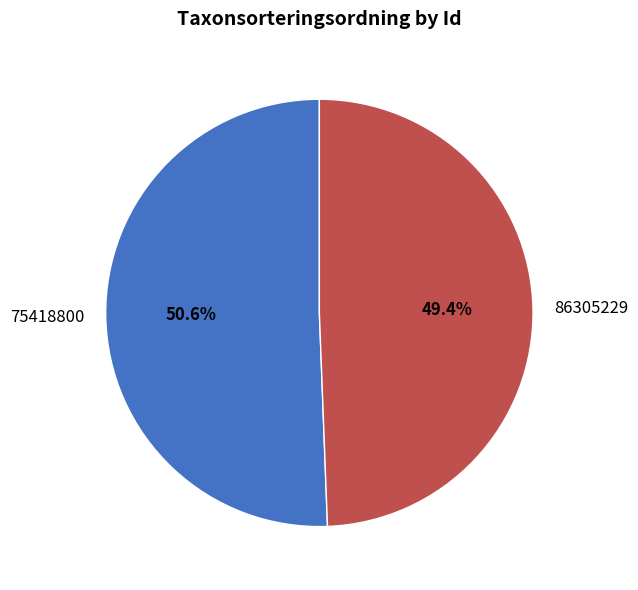

Combined, do 75418800 and 86305229 account for over 50%?

Yes